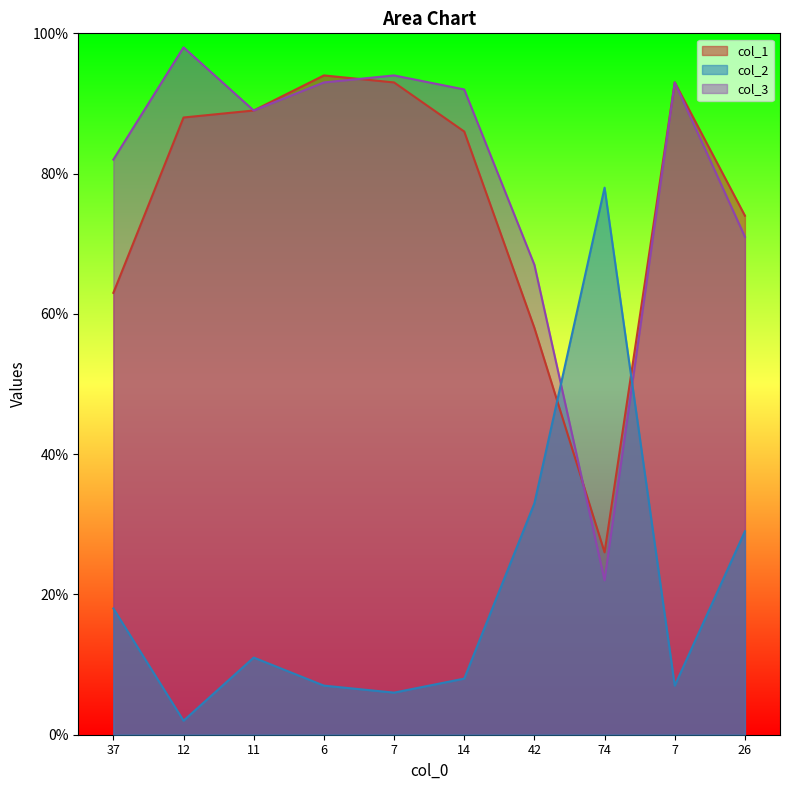

Reading left to right, transcribe all the data shown in this chart.

col_1: 63	88	89	94	93	86	58	26	93	74
col_2: 18	2	11	7	6	8	33	78	7	29
col_3: 82	98	89	93	94	92	67	22	93	71